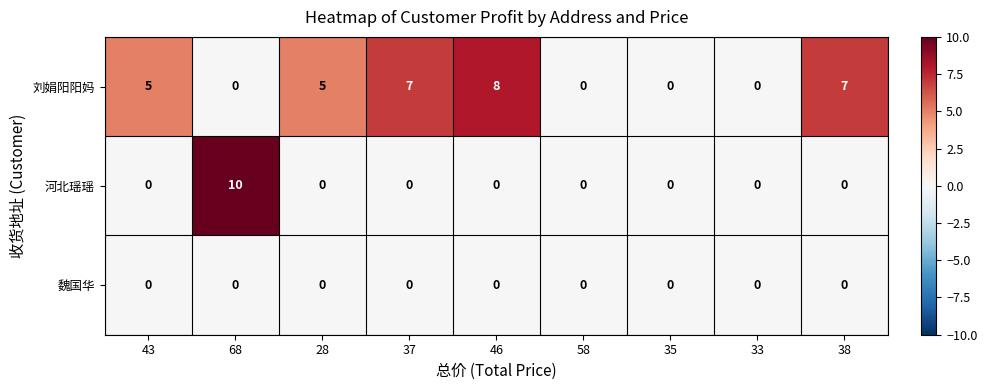

Between 28 and 38, which series saw the biggest shift?

刘娟阳阳妈